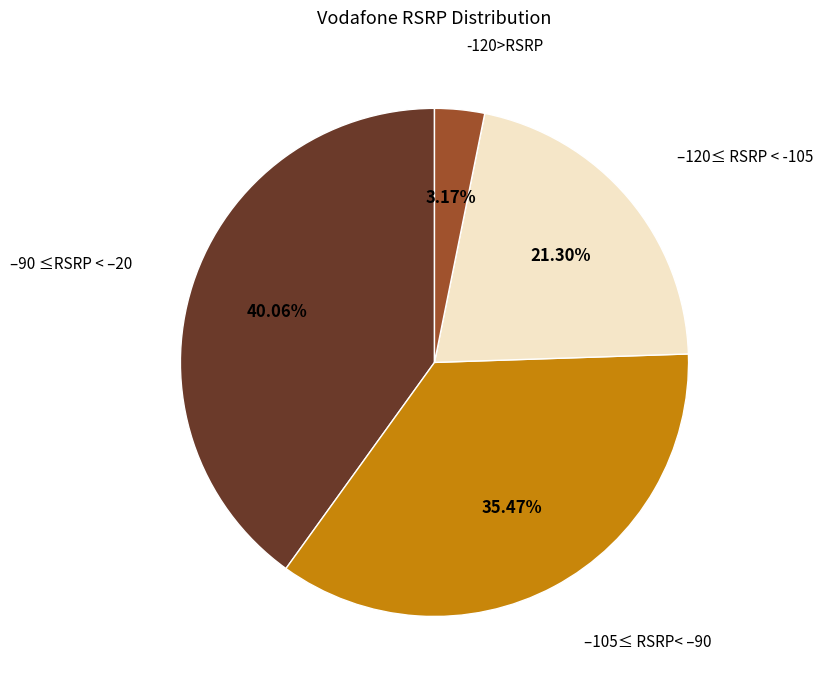

Does any single category account for the majority?

No